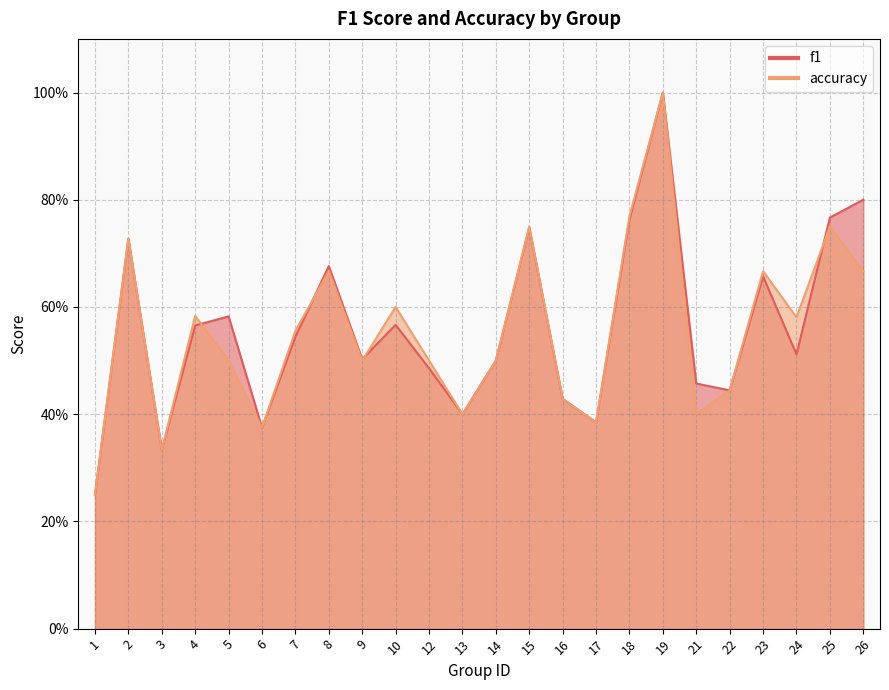

Between 16 and 22, which is larger?

22